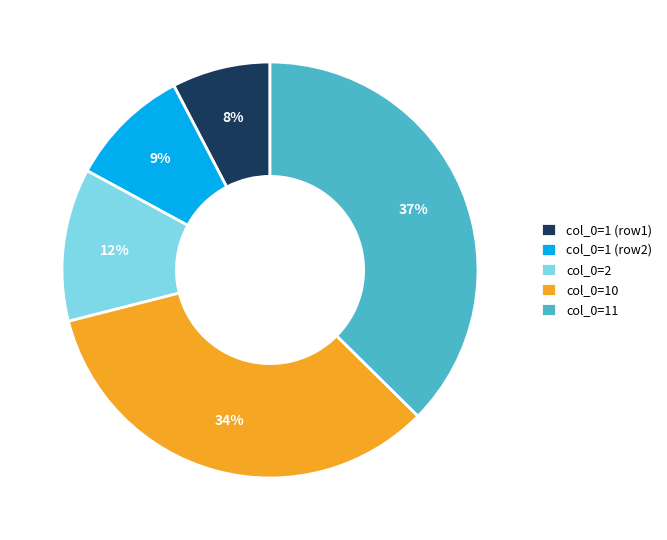

Between col_0=1 (row1) and col_0=2, which is larger?

col_0=2